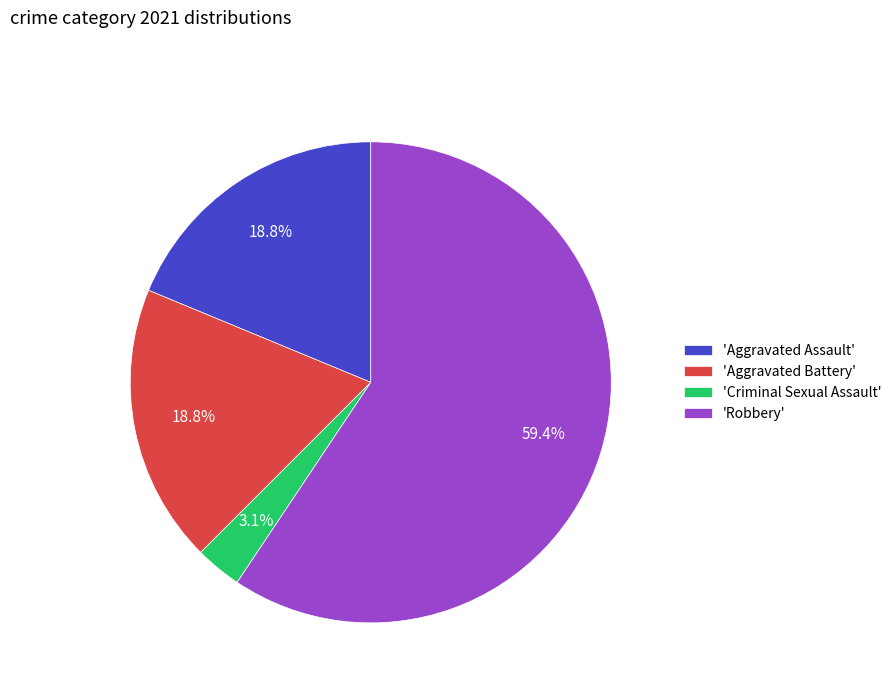

What is the majority slice?

'Robbery'